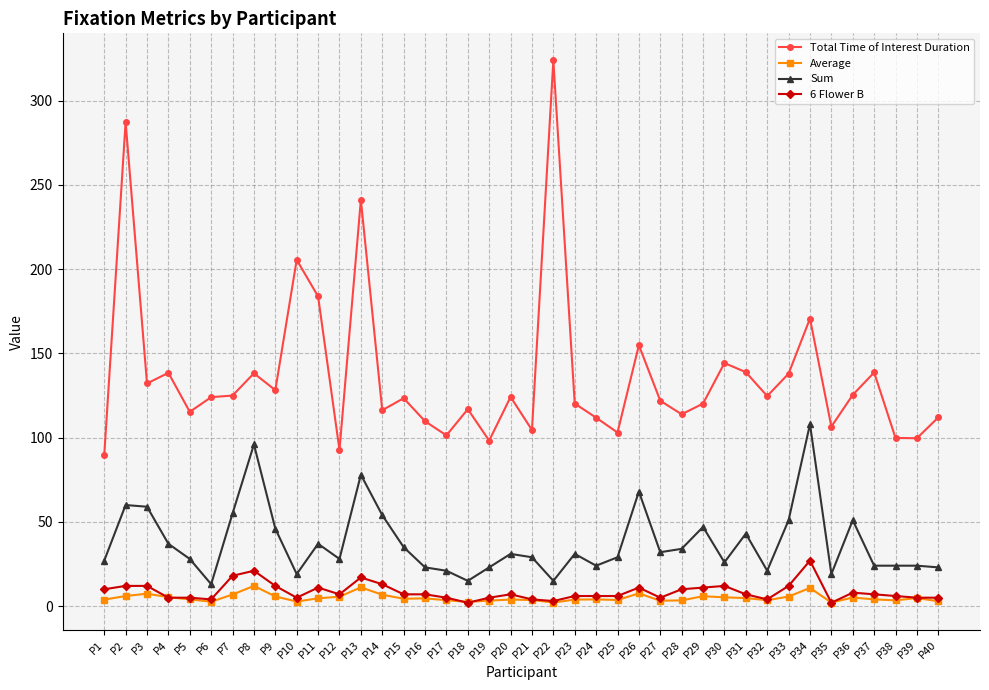

True or false: Sum and 6 Flower B intersect in this chart.

False